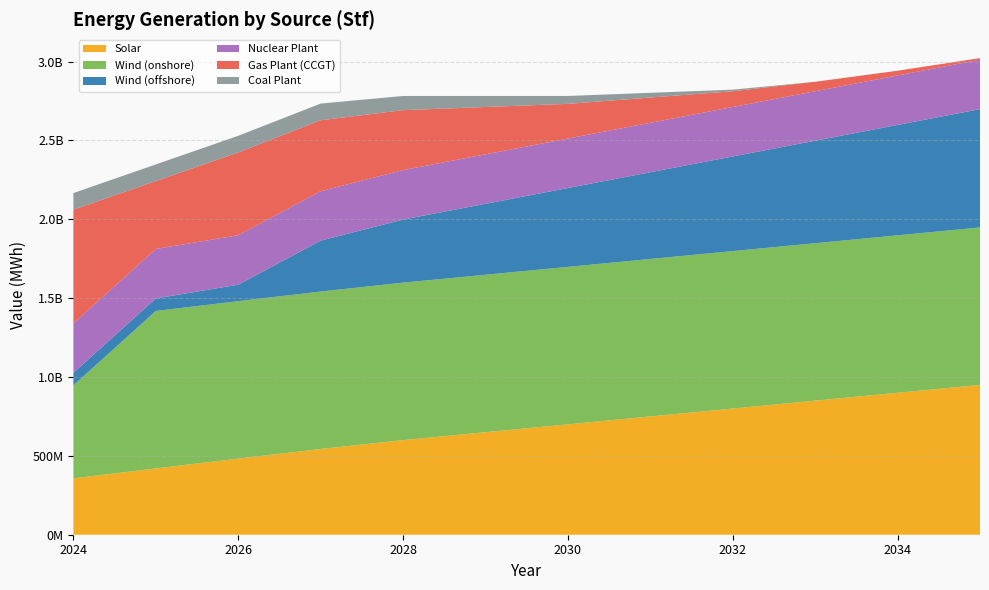

Reading right to left, what are all the values shown in this chart?

Solar: 950000000.0	900000000.0	850000000.0	800000000.0	750000000.0	700000000.0	650000000.0	600000000.0	543549240.0	482527080.0	420374880.0	357092640.0
Wind (onshore): 998337780.0	998337780.0	998337780.0	998337780.0	998337780.0	998337780.0	998337780.0	998337780.0	998337780.0	998337780.0	998337780.0	590108054.5
Wind (offshore): 750000000.0	700000000.0	650000000.0	600000000.0	550000000.0	500000000.0	450000000.0	400000000.0	322696044.5	104441418.7	79552012.8	79552012.8
Nuclear Plant: 313572960.0	313572960.0	313572960.0	313572960.0	313572960.0	313572960.0	313572960.0	313572960.0	313572960.0	313572960.0	313572960.0	313572960.0
Gas Plant (CCGT): 10000000.0	30000000.0	60000000.0	100000000.0	160000000.0	220000000.0	300000000.0	380000000.0	450000000.0	524911911.3	430391017.2	720340482.7
Coal Plant: 0.0	0.0	0.0	10000000.0	30000000.0	50000000.0	70000000.0	90000000.0	105566760.0	105566760.0	105566760.0	105566760.0